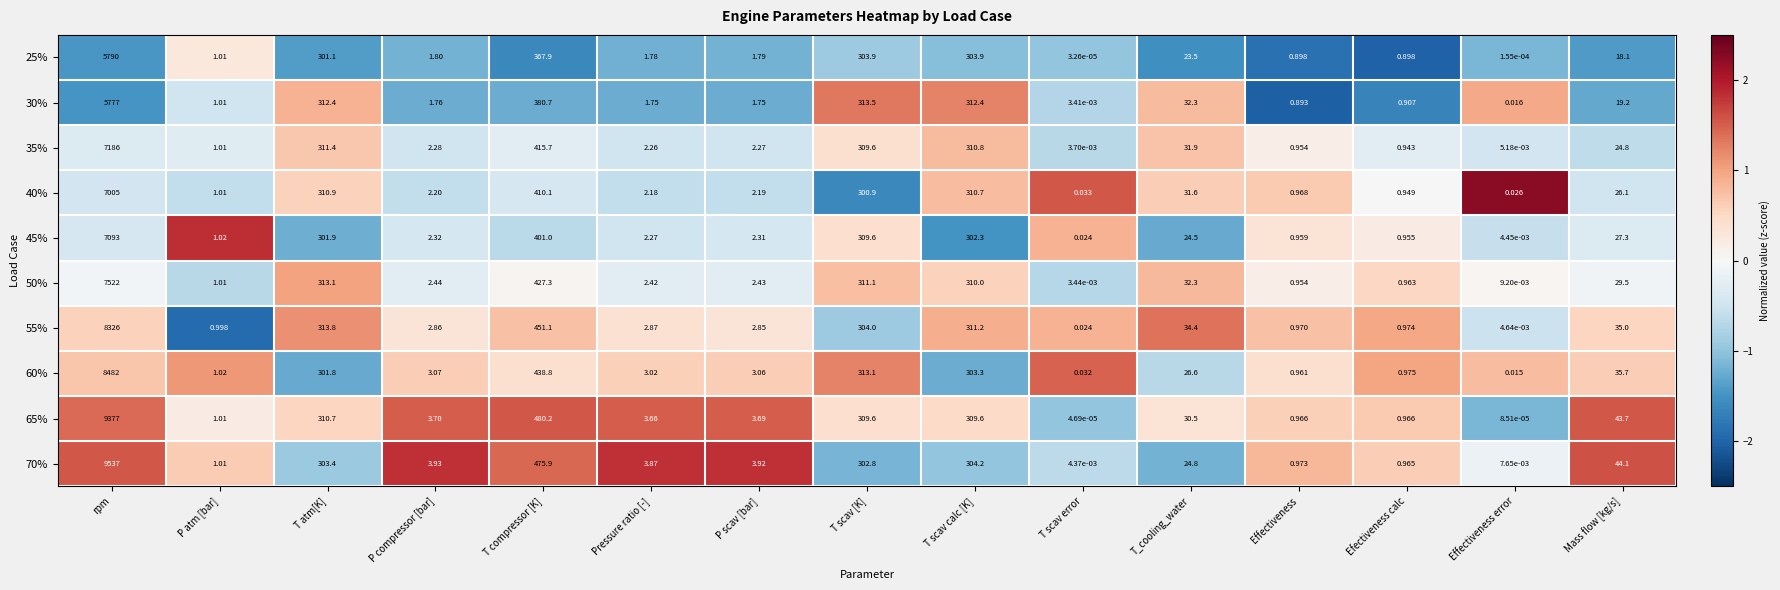

Where is 70% nearest to the value 4768?

T compressor [K]